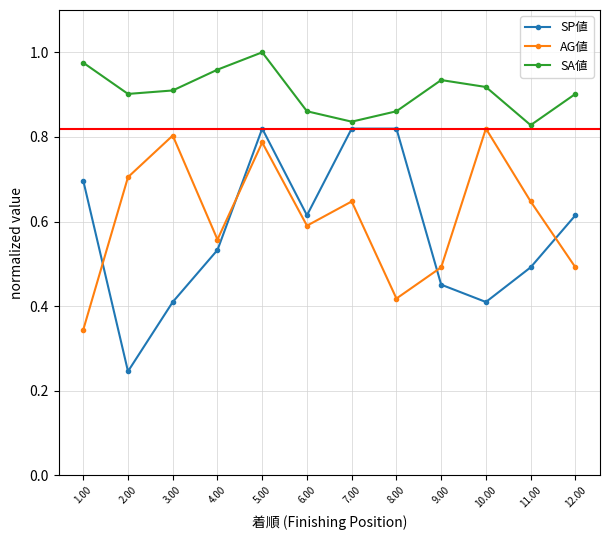

What position from the right is 12.00?

1